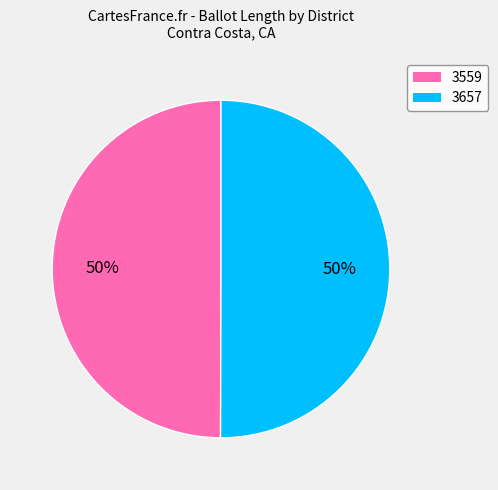

To the nearest percent, what portion does 3559 represent?

50%